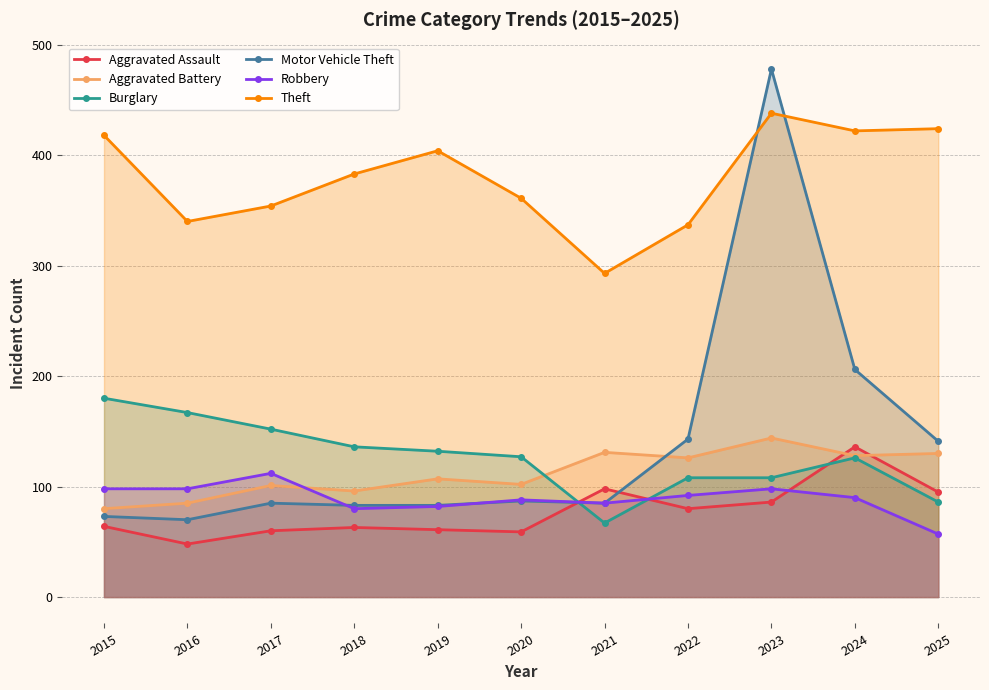

True or false: Burglary has more than 2 points higher than both neighbors.

False